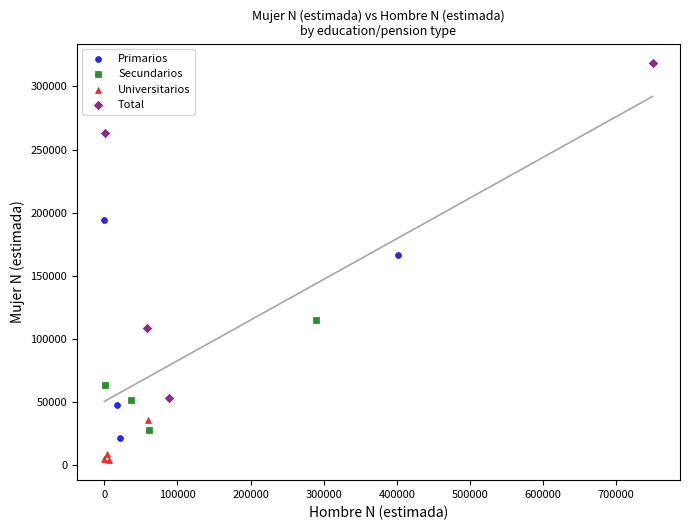

Which series reaches the minimum Y coordinate?

Universitarios